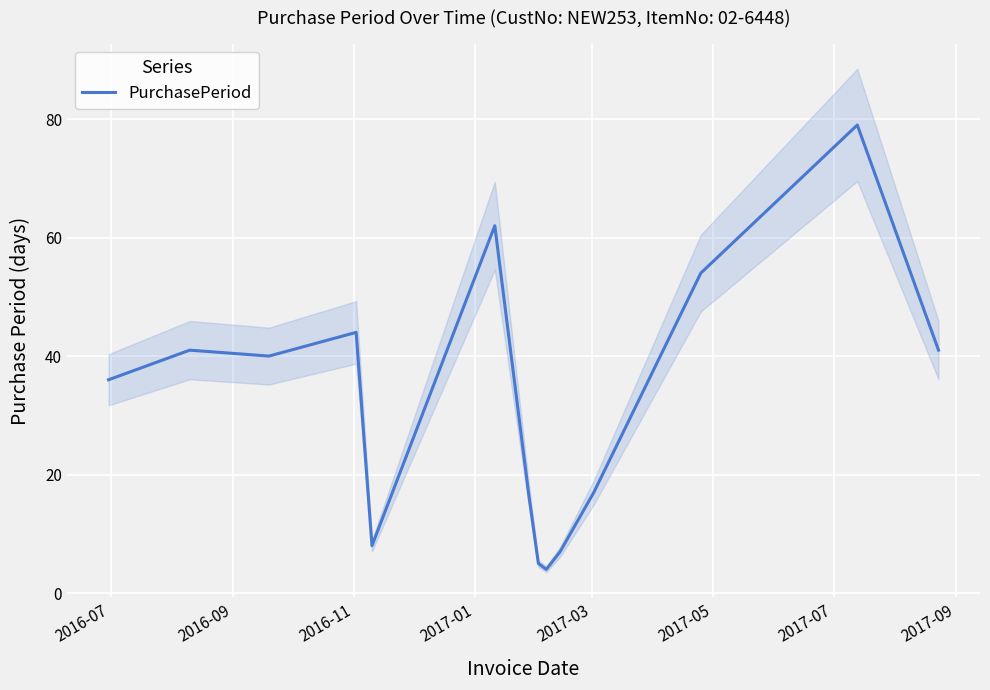

What is the maximum value for PurchasePeriod?

79